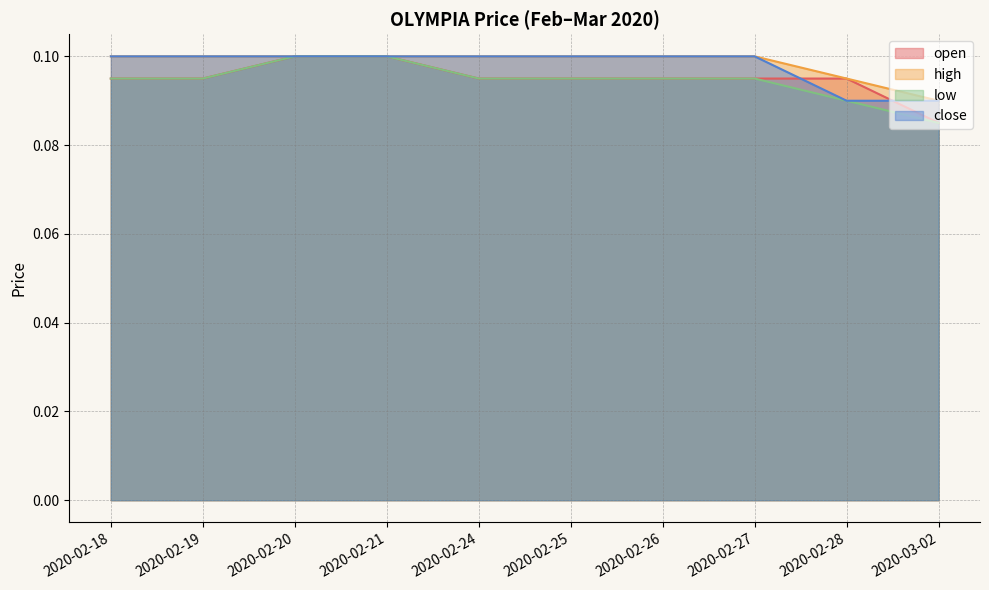

How many lines are shown in the chart?

4